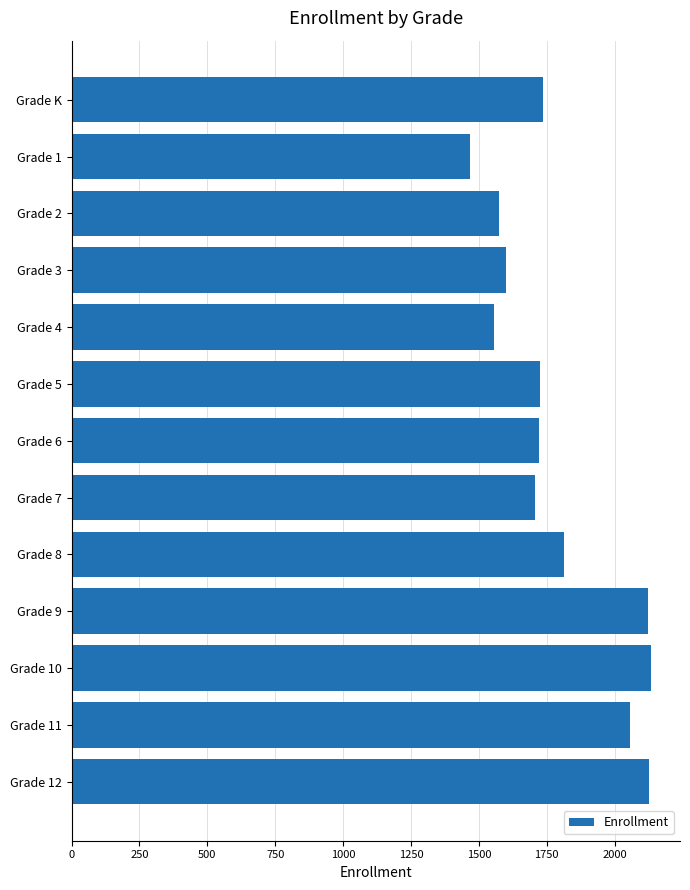

Does the chart contain any negative values?

No